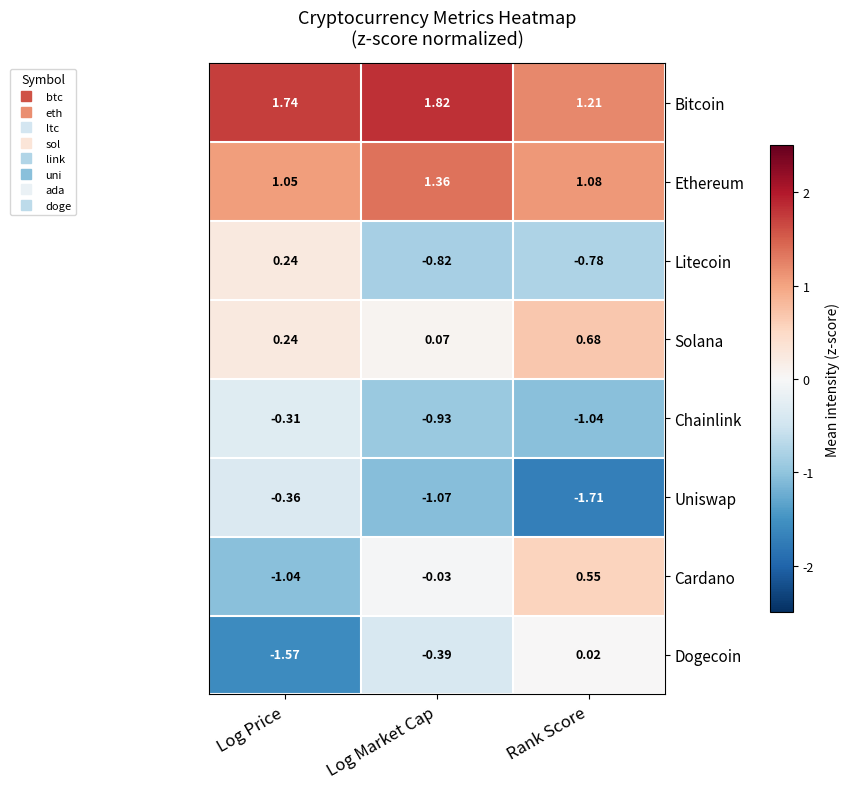

Which label corresponds to the smallest value in the chart?

Rank Score